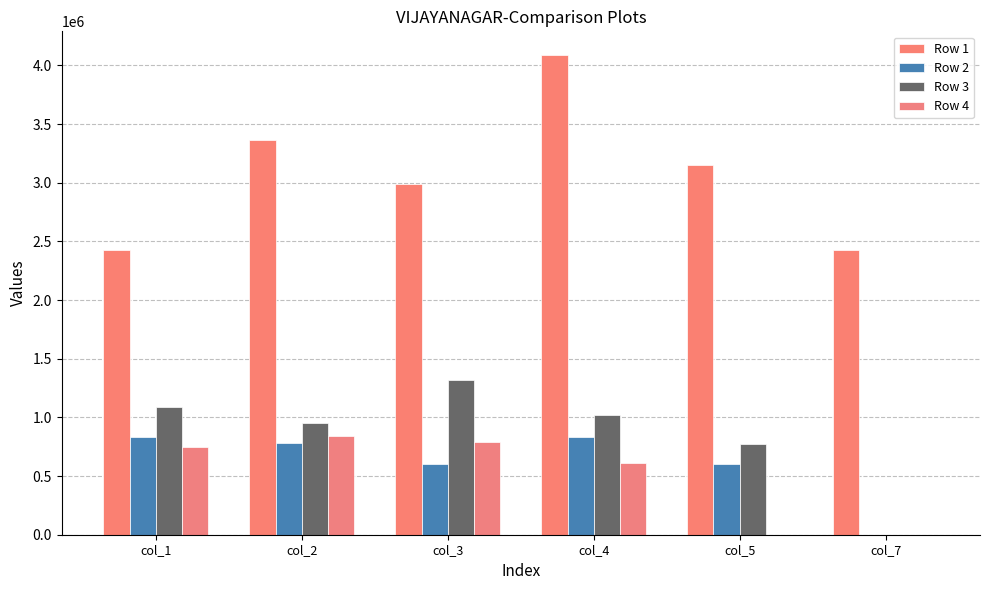

How many data points in Row 3 are above 1020294?

3